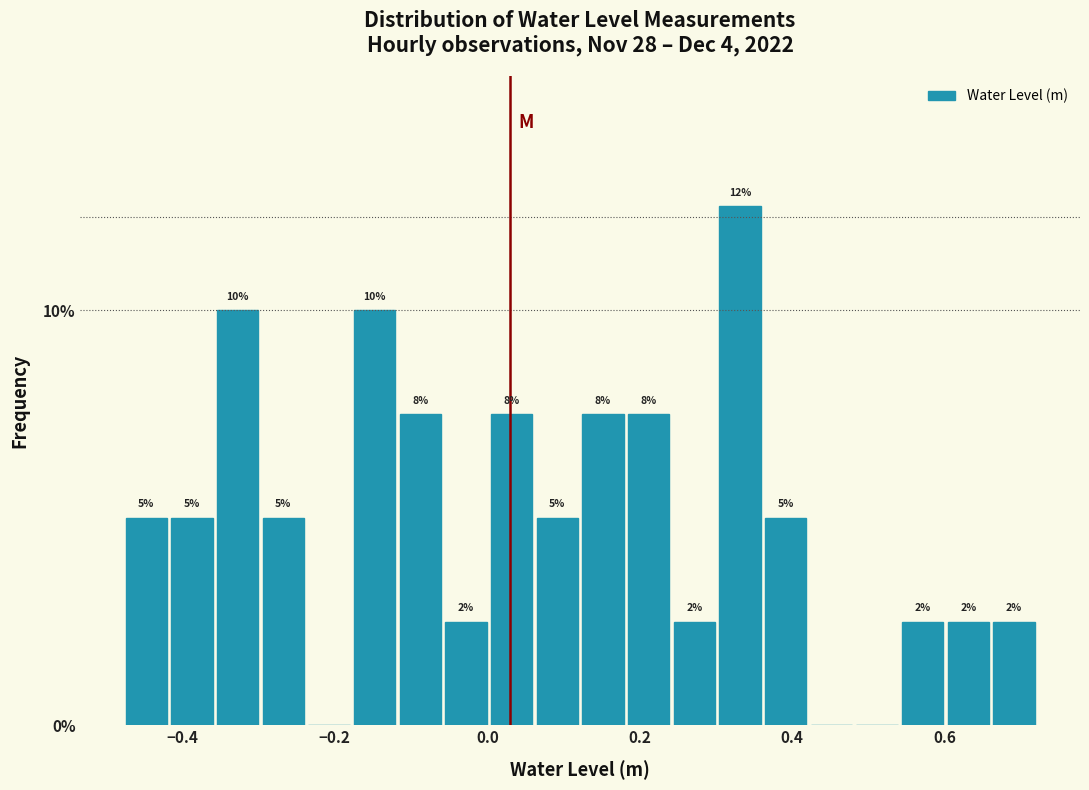

Around what value on the x-axis is the tallest bar? Give the approximate position of its centre, as read against the axis.

0.34